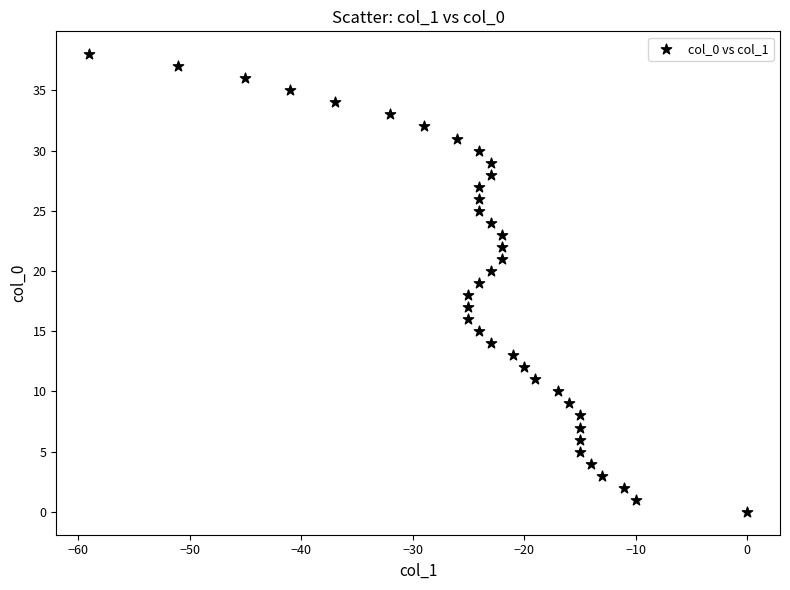

What is the range of X values (max minus min)?

59